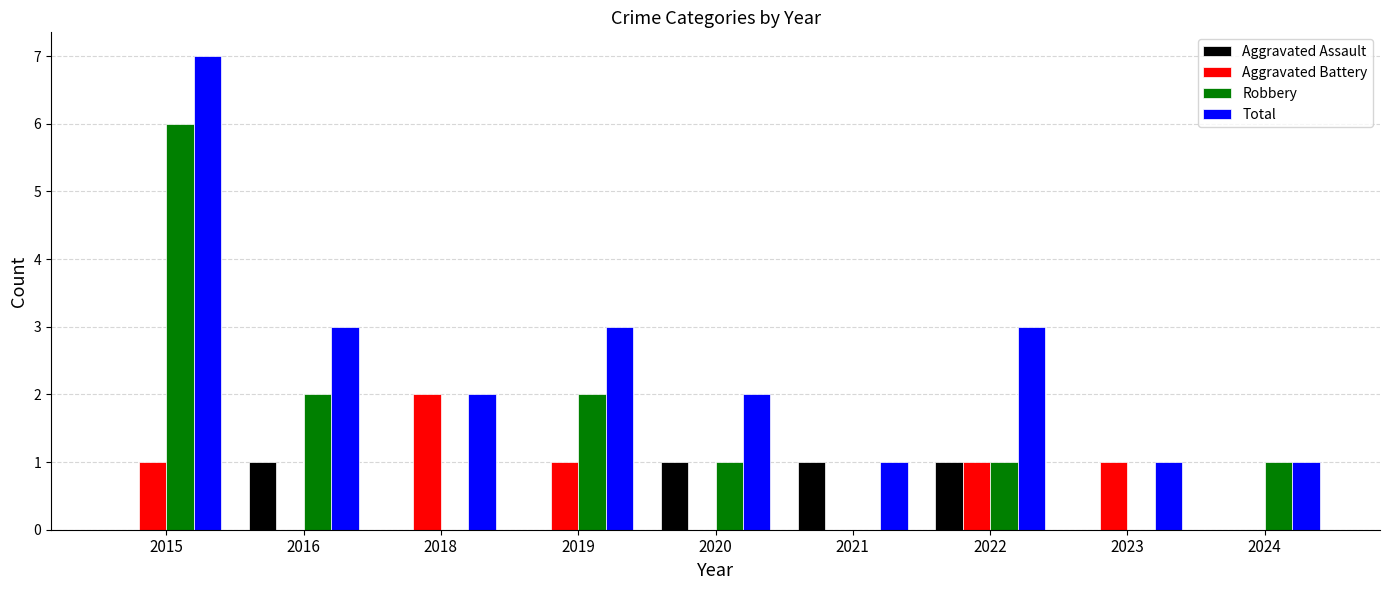

Reading right to left, what are all the values shown in this chart?

Aggravated Assault: 0	0	1	1	1	0	0	1	0
Aggravated Battery: 0	1	1	0	0	1	2	0	1
Robbery: 1	0	1	0	1	2	0	2	6
Total: 1	1	3	1	2	3	2	3	7